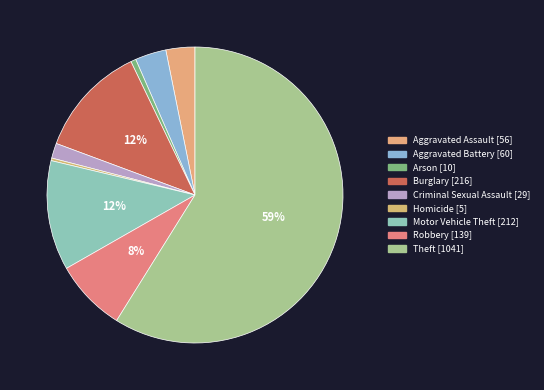

How many slices are in this pie chart?

9